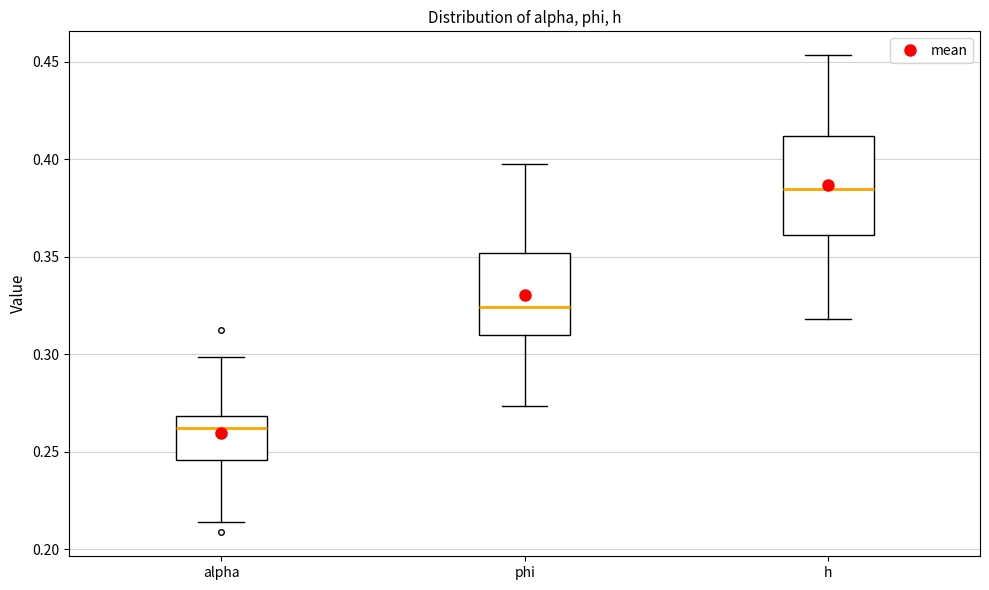

Reading left to right, transcribe this box plot: for each box, give where its median line is, the range the box spans, and where its two whiskers end, as read against the y-axis. The values are not printed on the chart, so give them approximately, as read against the axis.

alpha: median 0.260, box 0.245 to 0.270, whiskers 0.215 to 0.300
phi: median 0.325, box 0.310 to 0.350, whiskers 0.275 to 0.395
h: median 0.385, box 0.360 to 0.410, whiskers 0.320 to 0.455